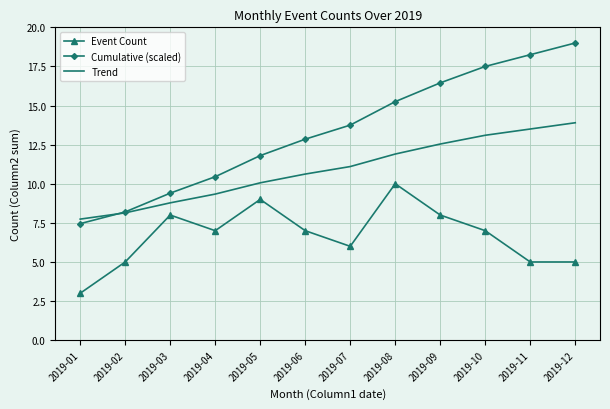

Rank the categories by Trend value from lowest to highest.

2019-01, 2019-02, 2019-03, 2019-04, 2019-05, 2019-06, 2019-07, 2019-08, 2019-09, 2019-10, 2019-11, 2019-12